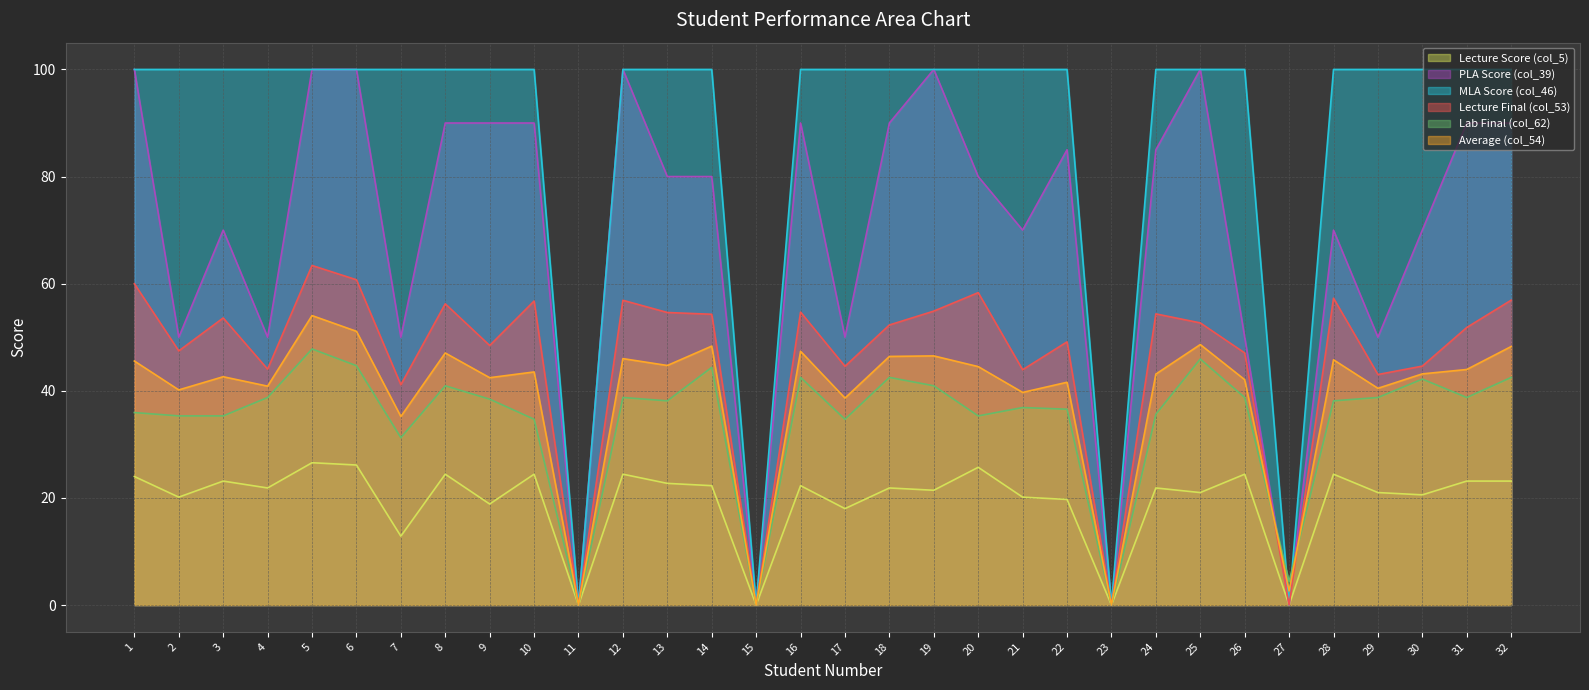

At which category does the chart reach its minimum across all series?

11